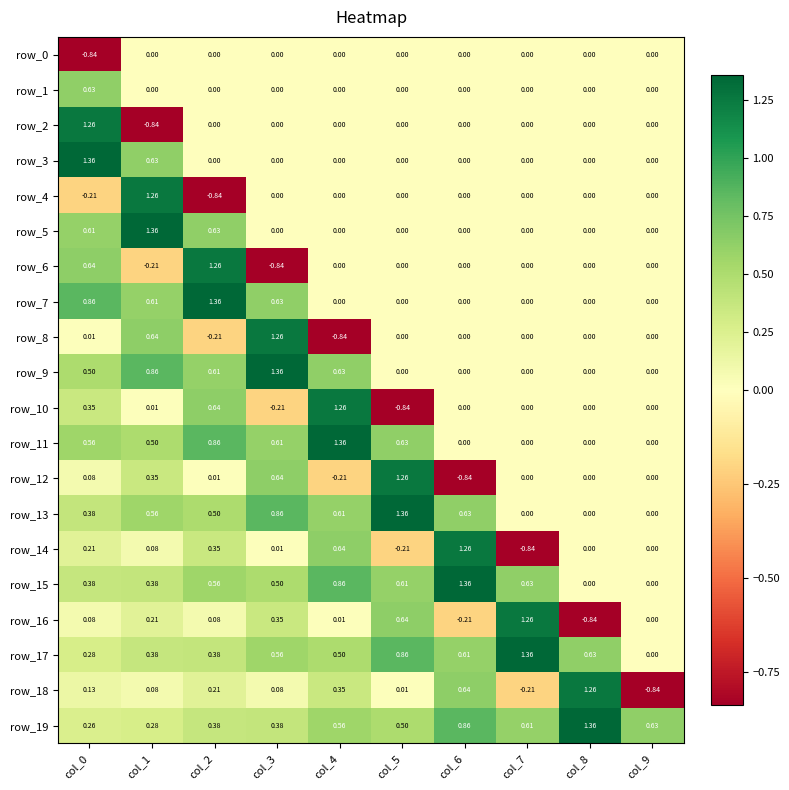

Is the value of row_2 at col_4 greater than the value of row_17 at col_3?

No